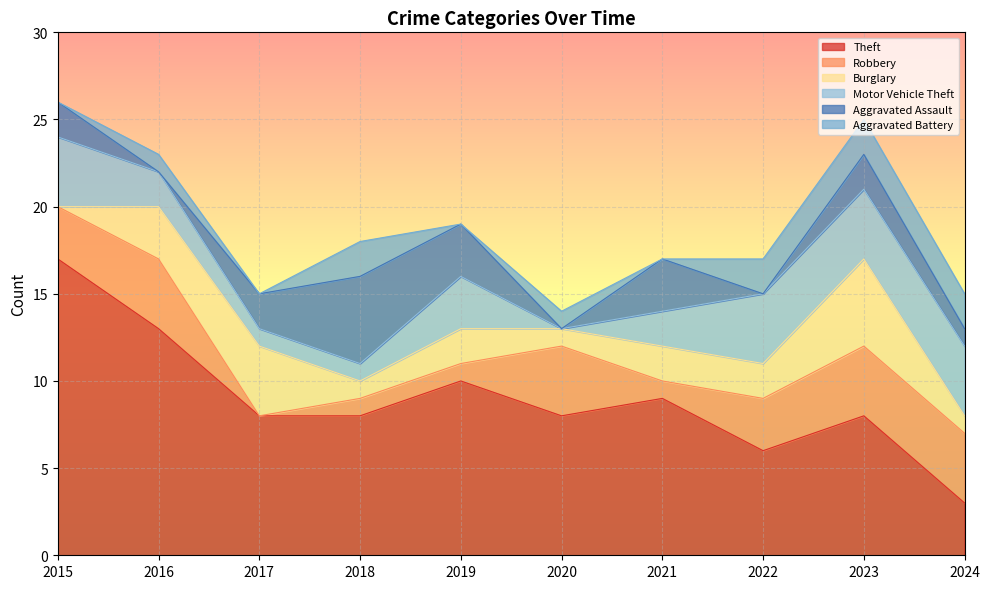

Reading left to right, list all the values displayed in this chart.

Theft: 17	13	8	8	10	8	9	6	8	3
Robbery: 3	4	0	1	1	4	1	3	4	4
Burglary: 0	3	4	1	2	1	2	2	5	1
Motor Vehicle Theft: 4	2	1	1	3	0	2	4	4	4
Aggravated Assault: 2	0	2	5	3	0	3	0	2	1
Aggravated Battery: 0	1	0	2	0	1	0	2	2	2